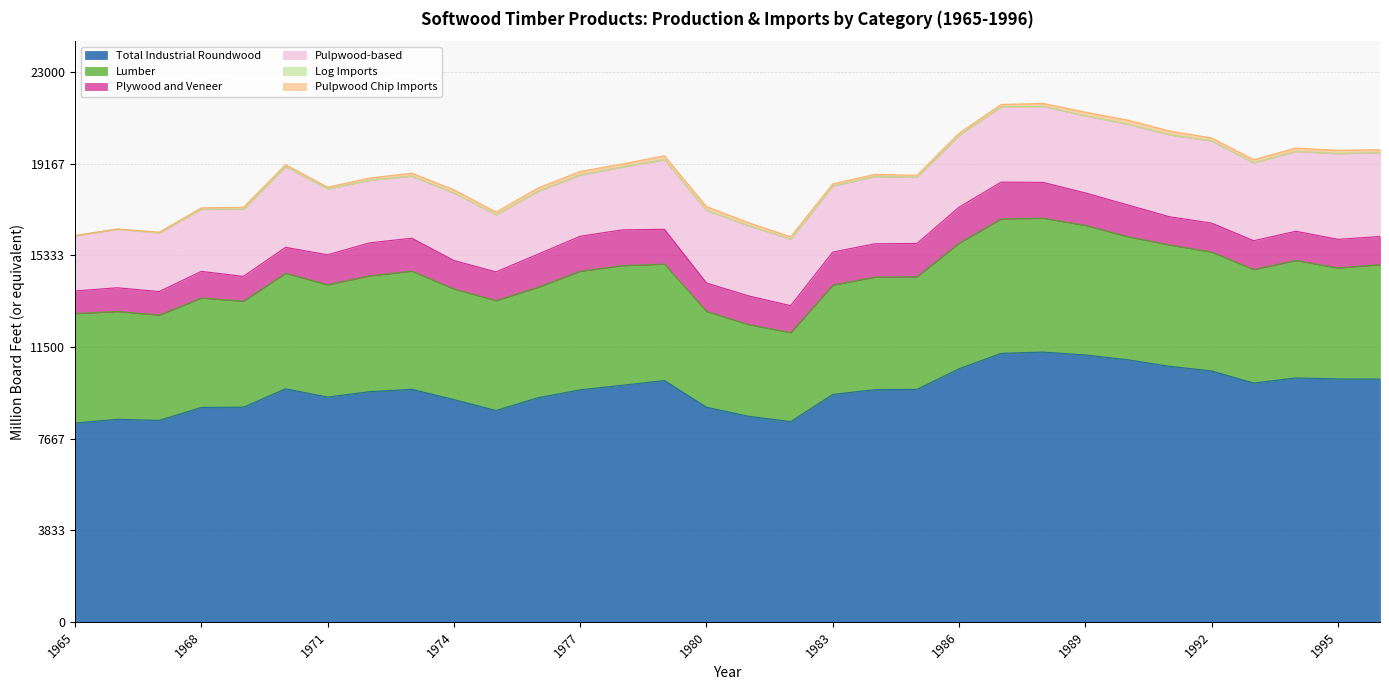

What is the difference between the Lumber values at 1977 and 1995?

320.4